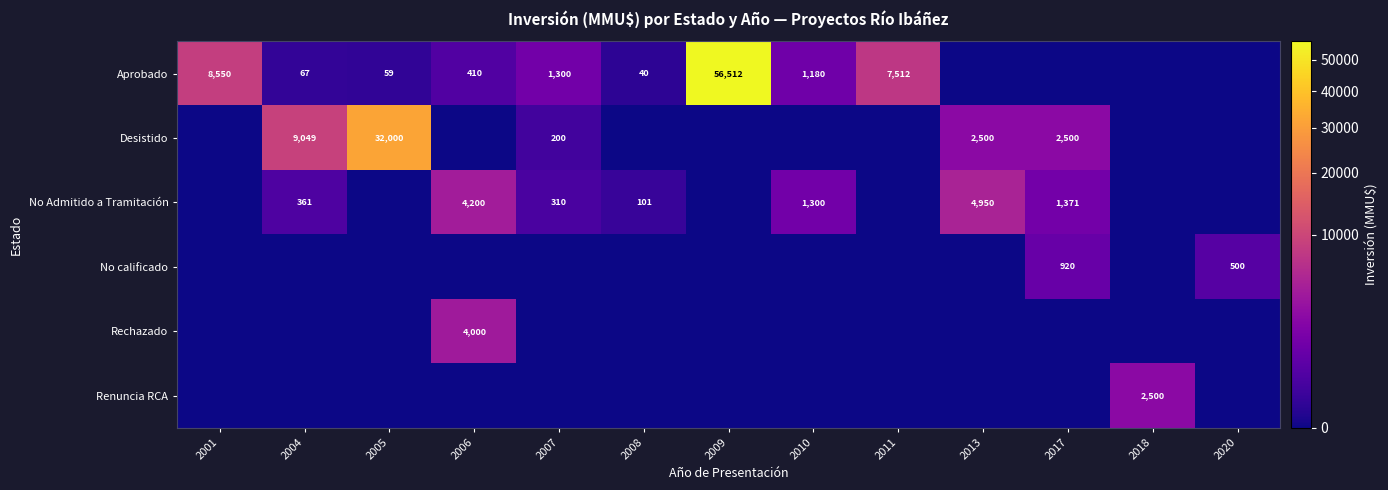

At which category is the sum across all series the highest?

2009